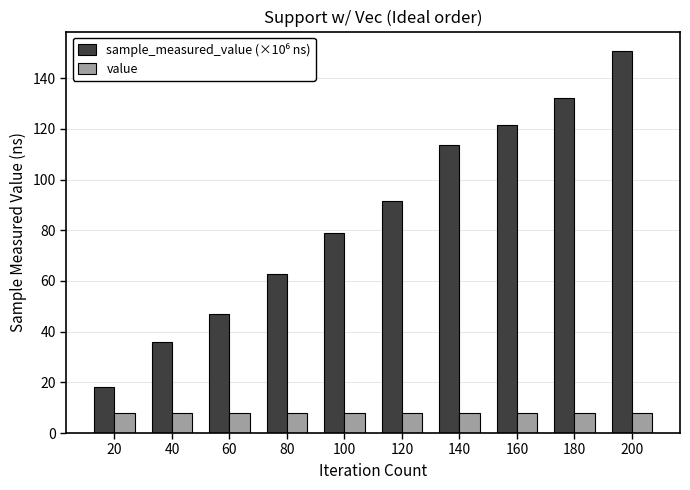

What is the sum of all value values?

80.0